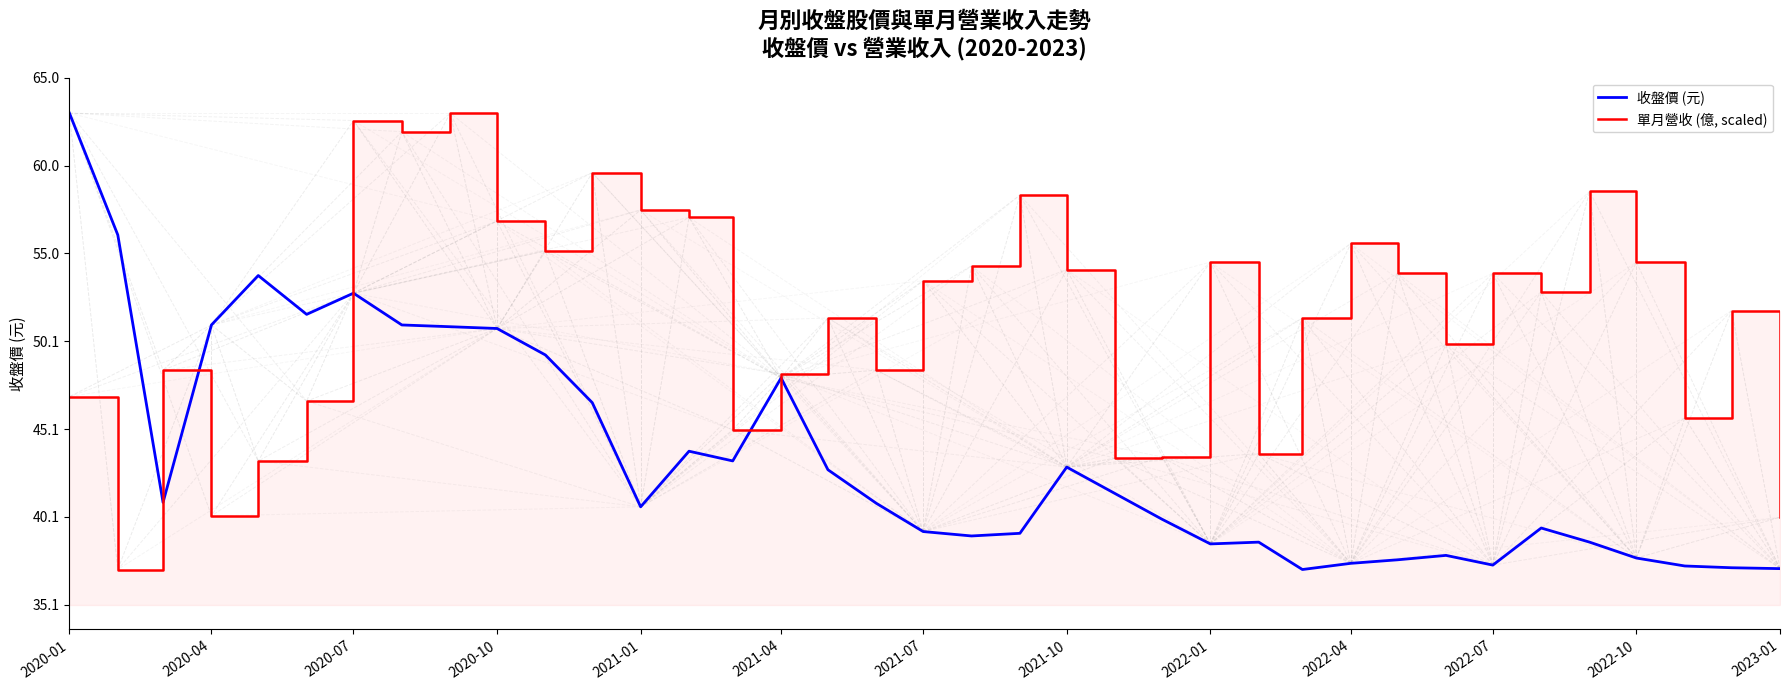

At how many categories does at least one series exceed 45?

33